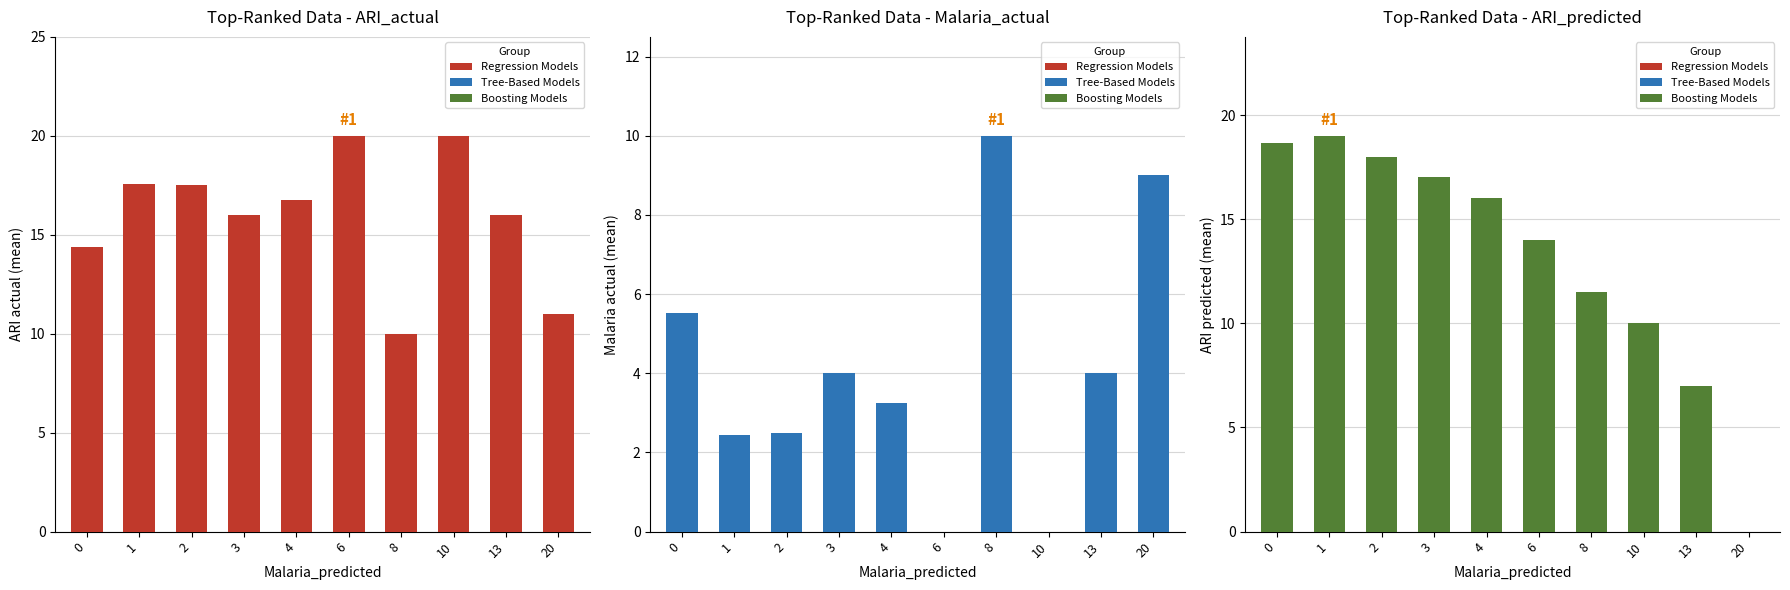

Reading left to right, list all the values displayed in this chart.

Regression Models: 0=14.4	1=17.6	2=17.5	3=16.0	4=16.8	6=20.0	8=10.0	10=20.0	13=16.0	20=11.0
Tree-Based Models: 0=5.5	1=2.4	2=2.5	3=4.0	4=3.2	6=0.0	8=10.0	10=0.0	13=4.0	20=9.0
Boosting Models: 0=18.7	1=19.0	2=18.0	3=17.0	4=16.0	6=14.0	8=11.5	10=10.0	13=7.0	20=0.0